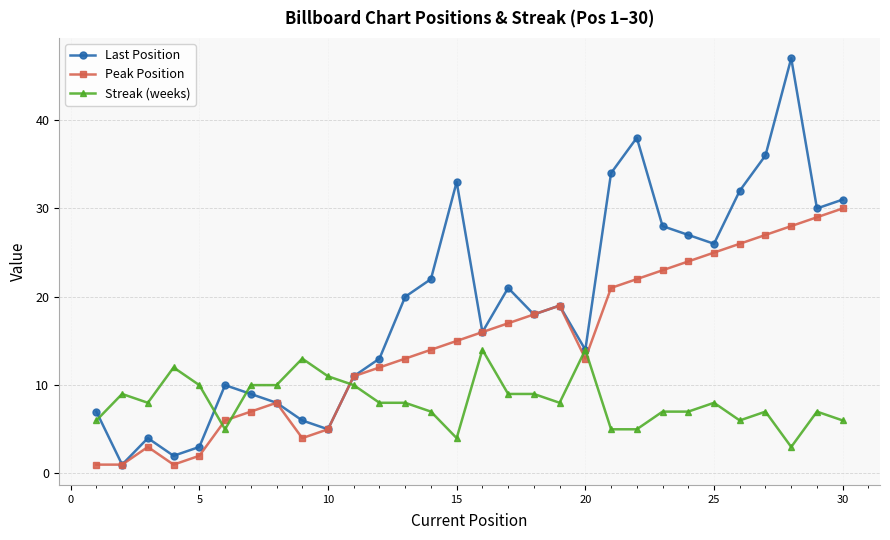

What is the average value of the Peak Position series?

15